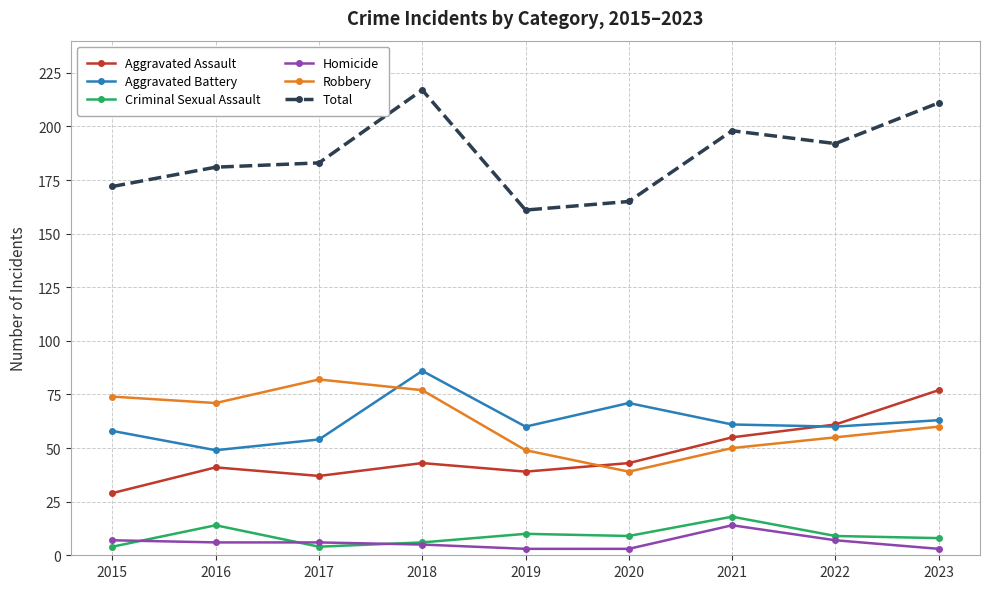

What is the approximate value of Robbery at 2020, to the nearest 10?

40